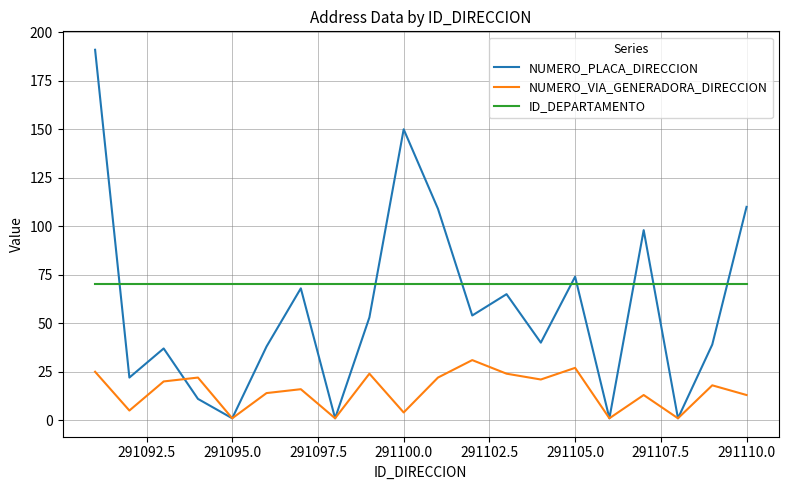

List the series in order of their peak value, lowest first.

NUMERO_VIA_GENERADORA_DIRECCION, ID_DEPARTAMENTO, NUMERO_PLACA_DIRECCION